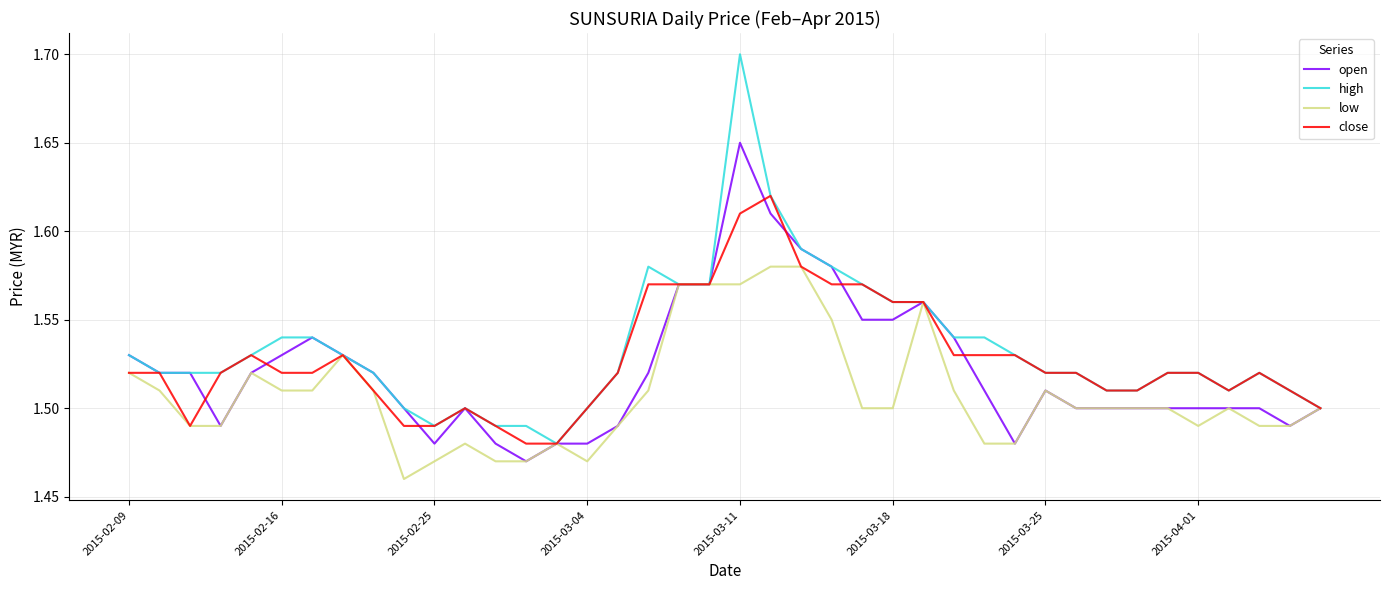

What is the maximum value shown in the chart?

1.7